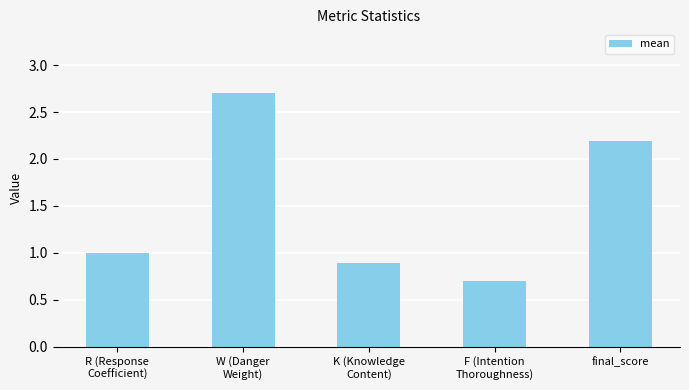

Rank the categories by value from lowest to highest.

F (Intention
Thoroughness), K (Knowledge
Content), R (Response
Coefficient), final_score, W (Danger
Weight)